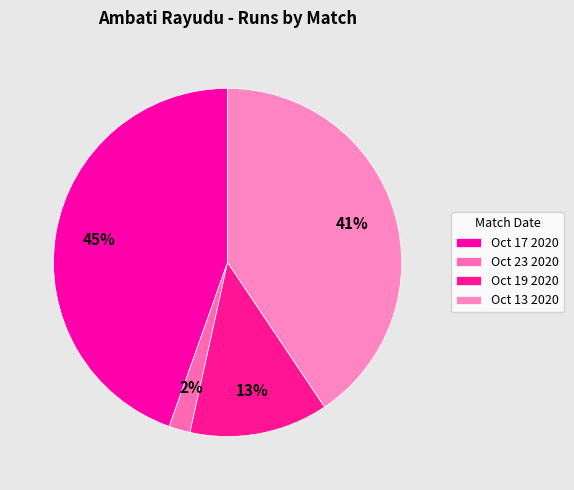

To the nearest percent, what portion does Oct 23 2020 represent?

2%